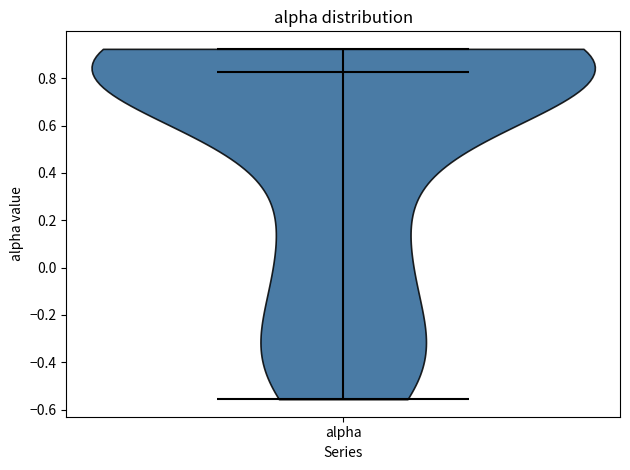

Read this violin plot against the y-axis: where its median line is, and the lowest and highest points the violin reaches. The values are not printed on the chart, so give them approximately, as read against the axis.

median line 0.82, lowest point -0.56, highest point 0.92